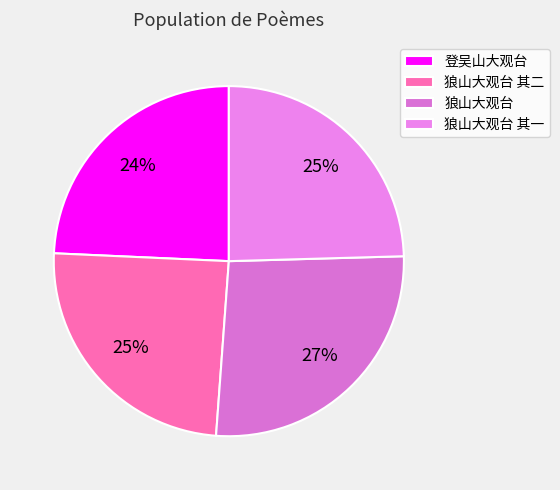

Which category has the biggest portion of the pie?

狼山大观台